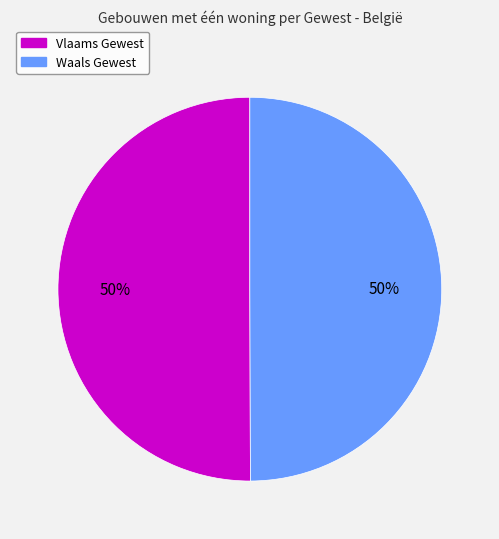

To the nearest percent, what is the average slice percentage?

50%